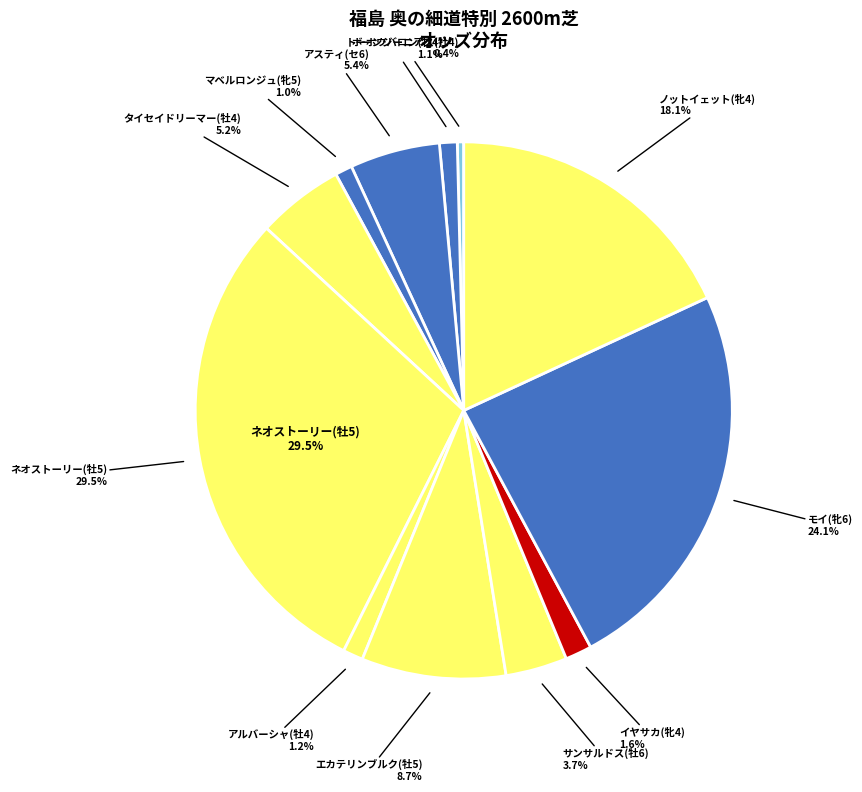

Which category has the smallest portion of the pie?

ボーンジーニアス(牡4)